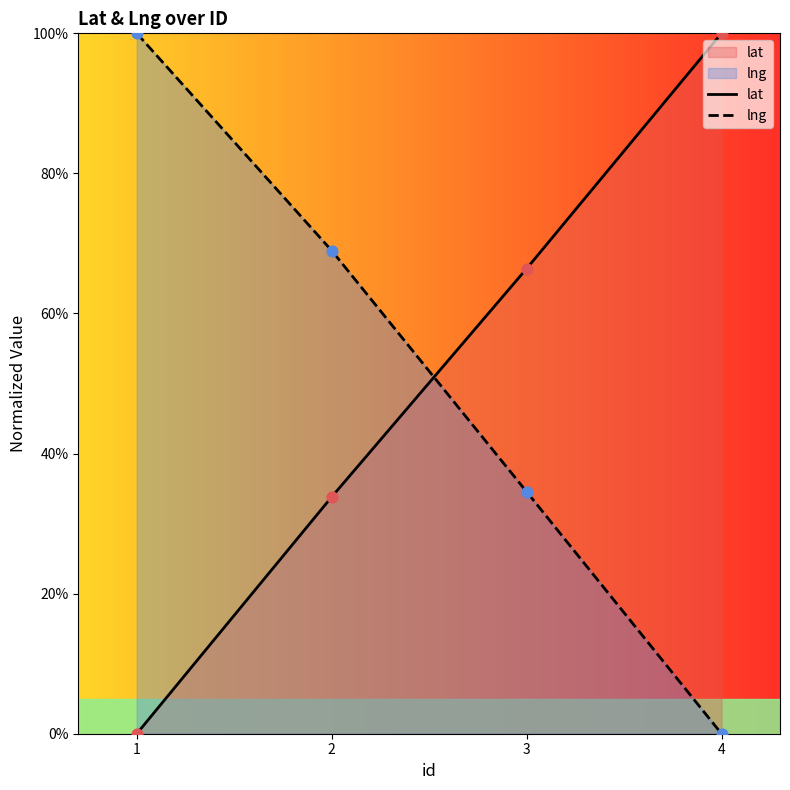

Which series reaches the maximum Y coordinate?

lat